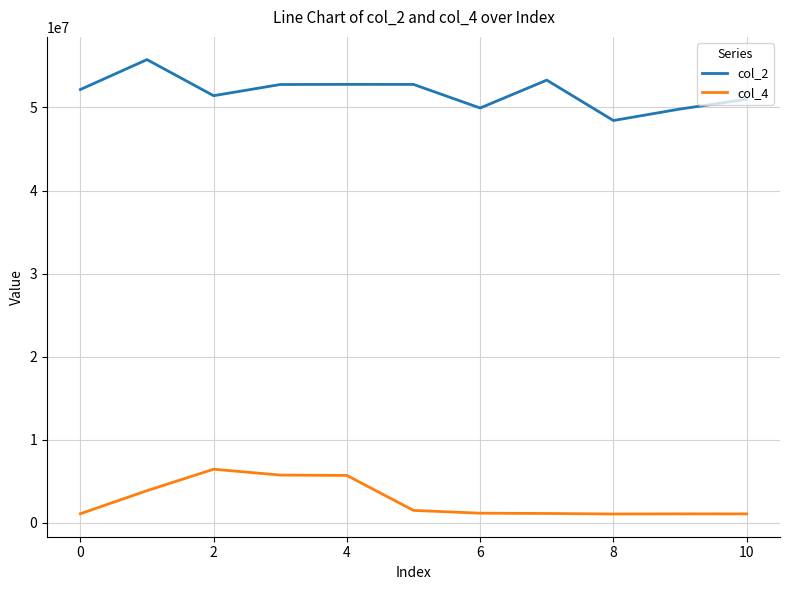

Which series has the largest total across all categories?

col_2